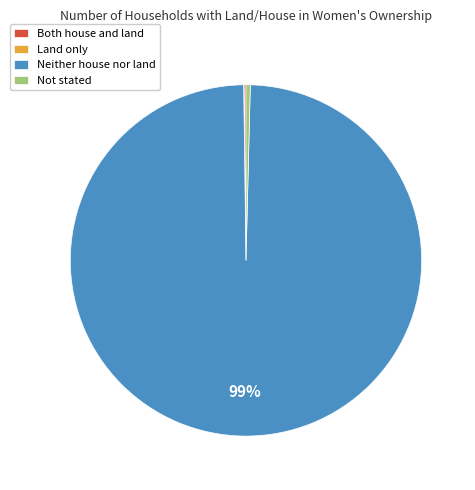

Between Not stated and Neither house nor land, which is larger?

Neither house nor land